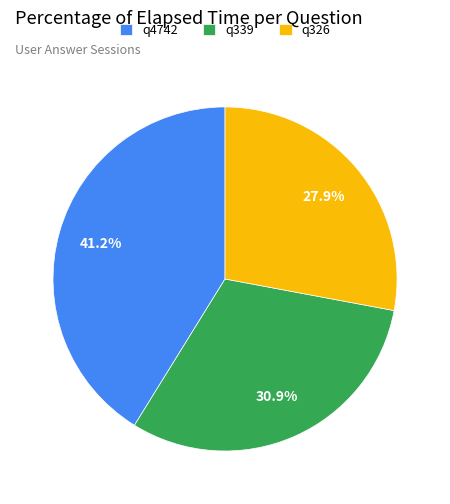

Between q339 and q326, which is larger?

q339